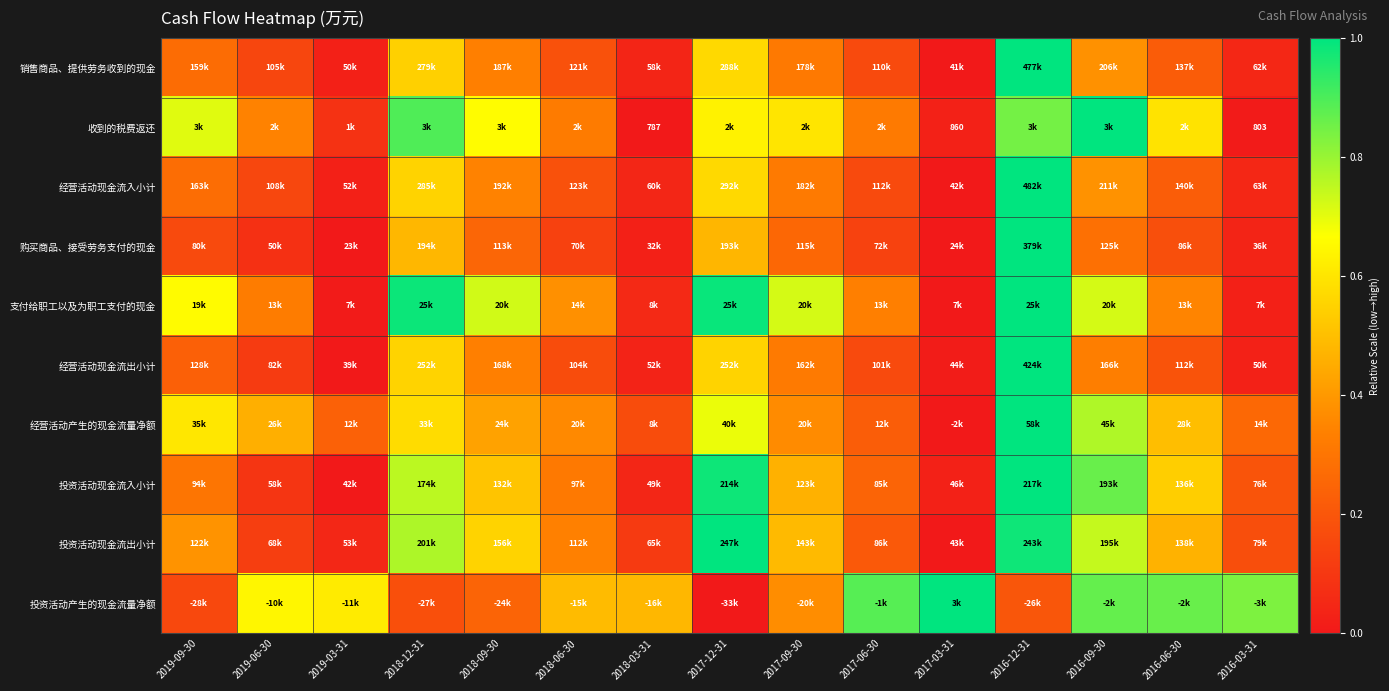

Between 2017-09-30 and 2017-03-31, which is larger?

2017-09-30